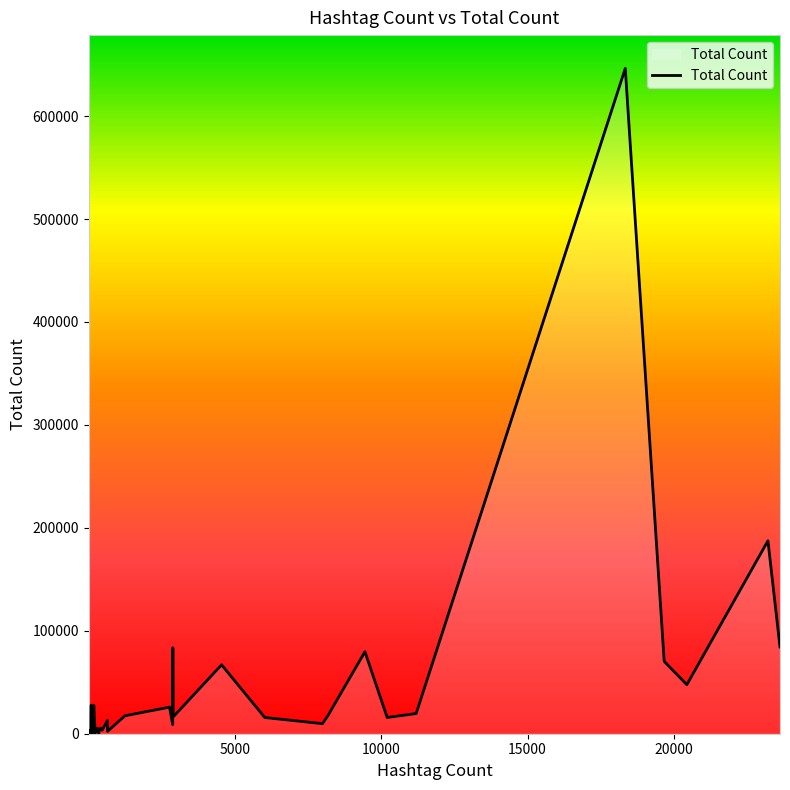

What is the minimum value shown in the chart?

14